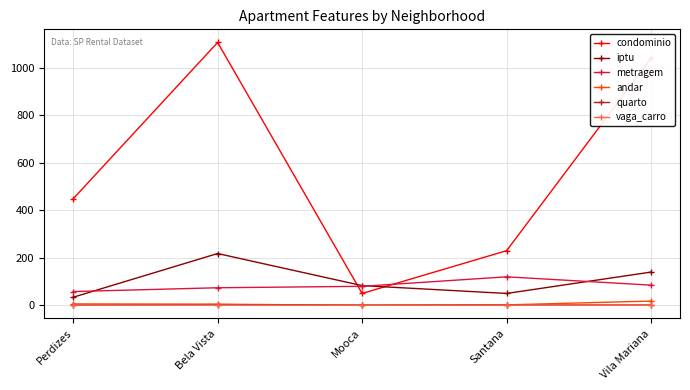

Which series changed the most between Perdizes and Bela Vista?

condominio